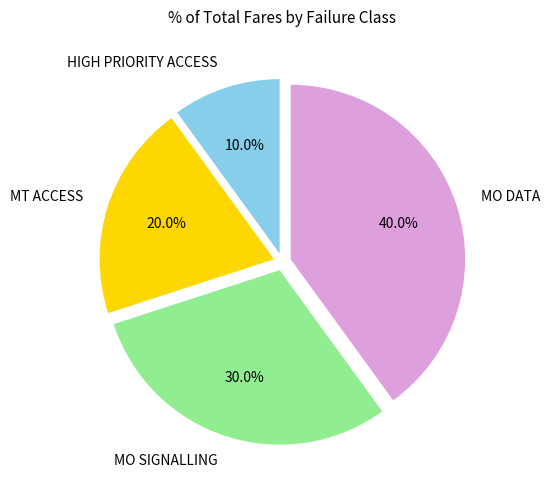

Is there any slice that represents more than half of the pie?

No